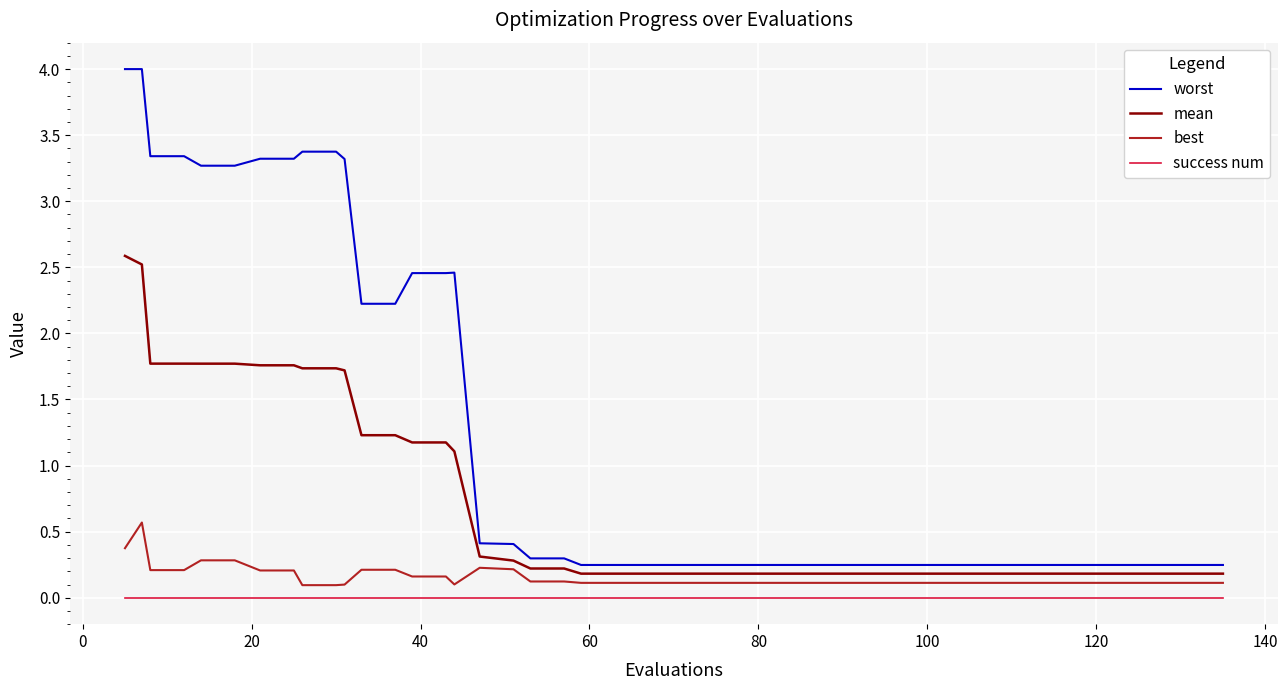

What is the maximum value for mean?

2.6